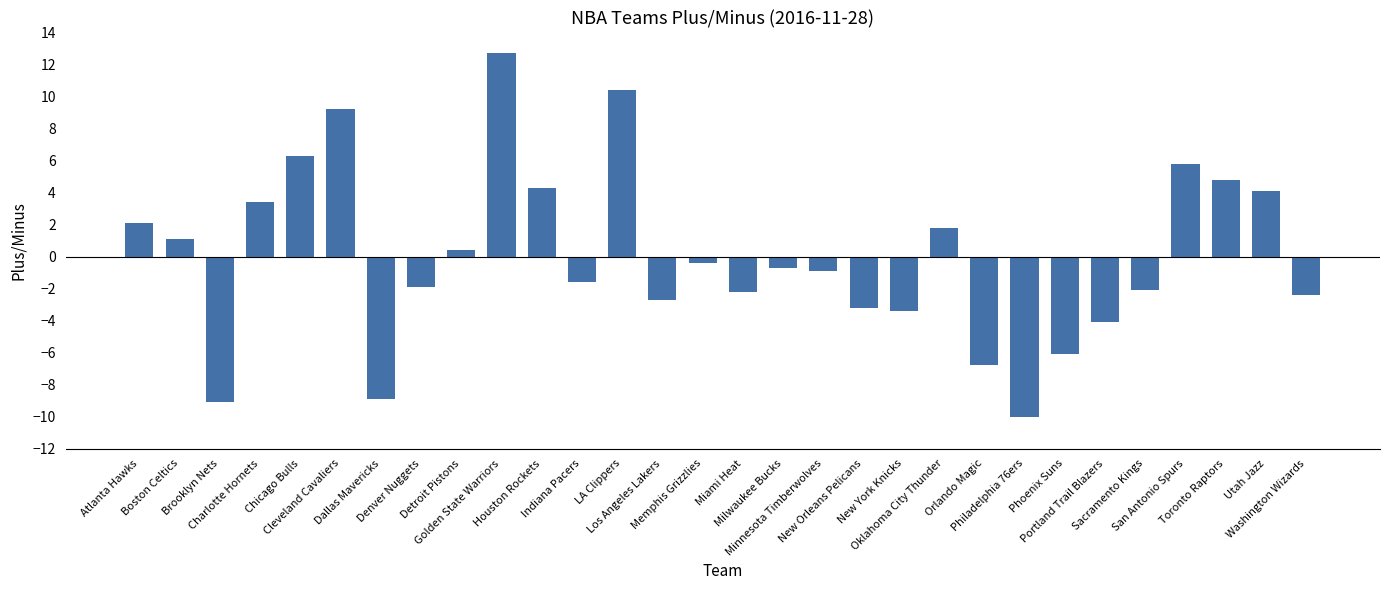

Is it true that the value at LA Clippers is 5.9?

False